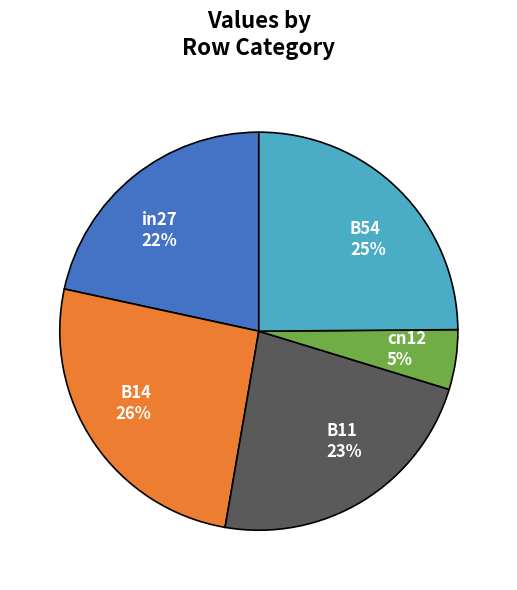

Is there a majority slice in this chart?

No